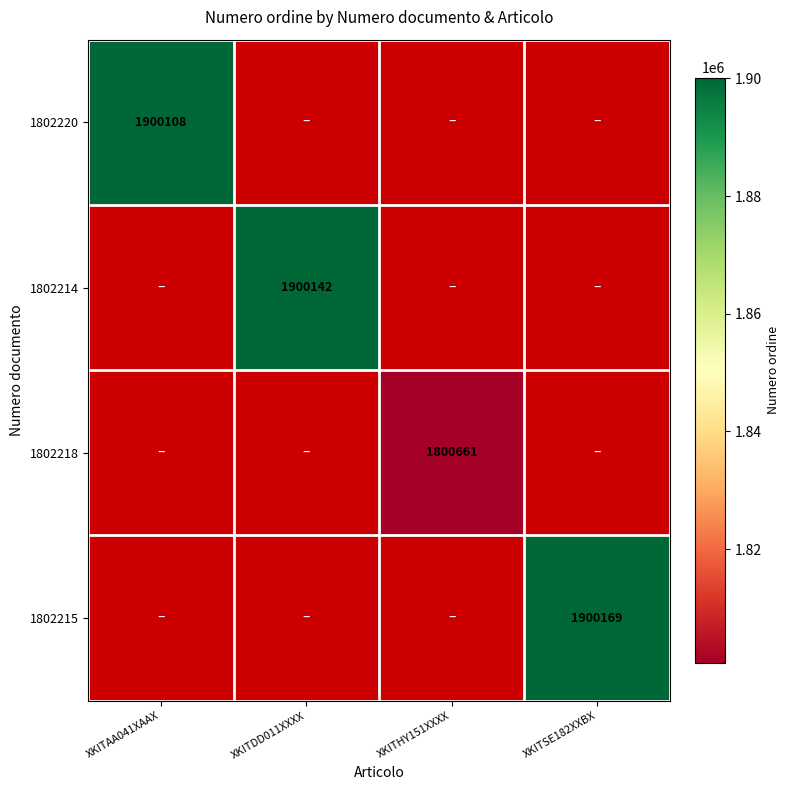

The value of 1802214 at XKITDD011XXXX is 1242800. True or false?

False